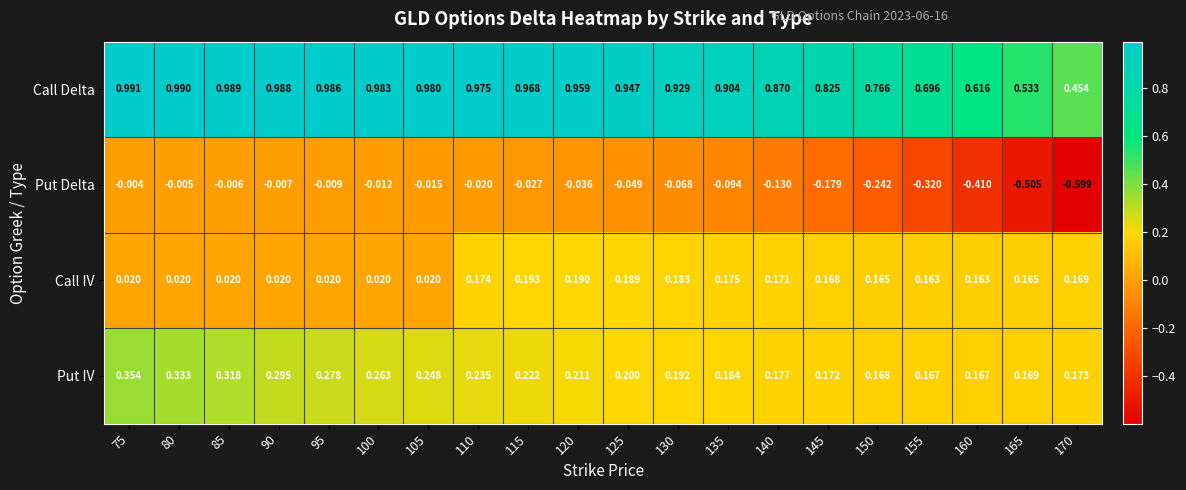

Which series changed the most between 95 and 155?

Put Delta